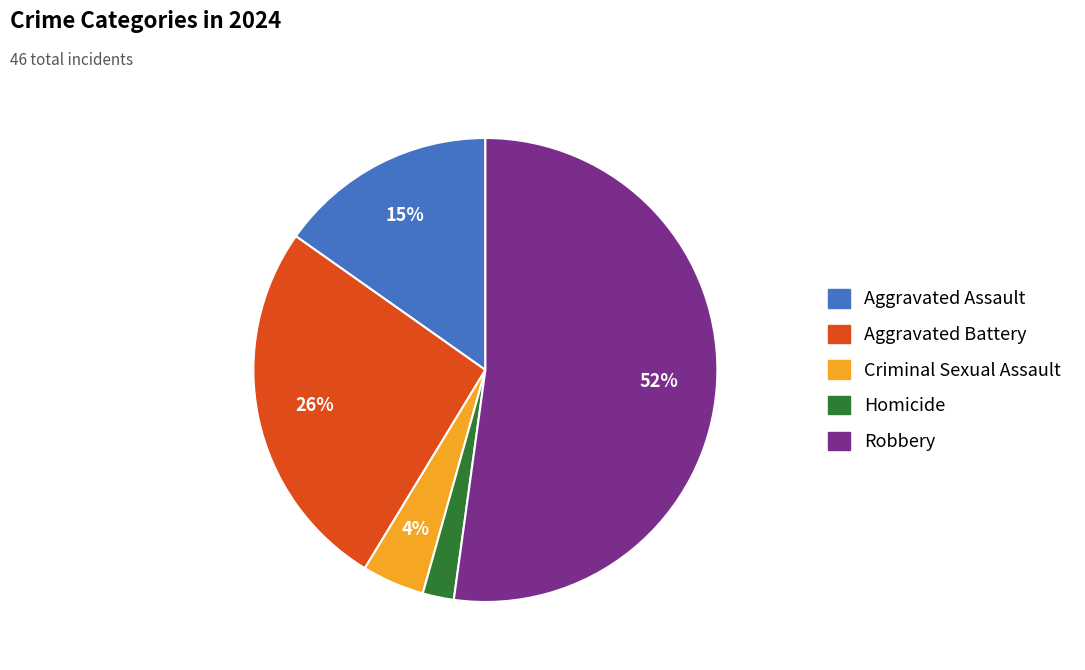

The Homicide slice represents 2% of the pie. True or false?

True